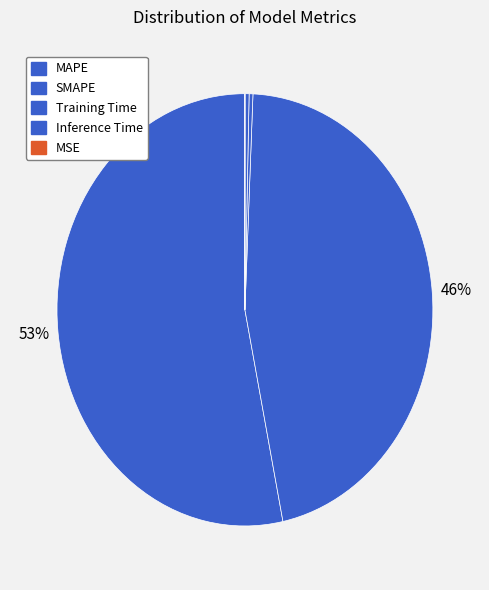

Rank the categories by value from highest to lowest.

MAPE, SMAPE, Inference Time, Training Time, MSE